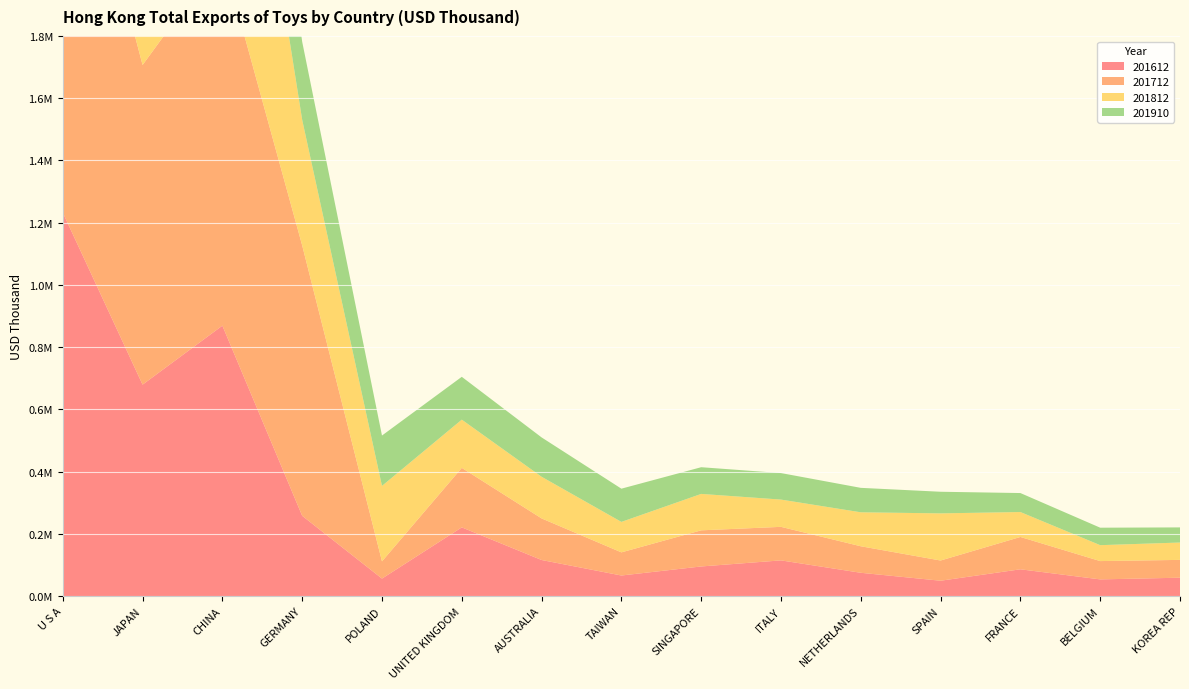

Reading left to right, extract all data points from this chart.

201612: U S A=1232400.6	JAPAN=679365.4	CHINA=868932.9	GERMANY=257836.3	POLAND=55966.3	UNITED KINGDOM=220620.2	AUSTRALIA=115727.2	TAIWAN=65901.6	SINGAPORE=94964.6	ITALY=114509.1	NETHERLANDS=74640.2	SPAIN=49109.7	FRANCE=85845.7	BELGIUM=53408.1	KOREA REP=58846.1
201712: U S A=1450891.4	JAPAN=1027275.0	CHINA=1189085.5	GERMANY=868977.2	POLAND=55316.6	UNITED KINGDOM=191190.1	AUSTRALIA=133675.6	TAIWAN=74364.0	SINGAPORE=116100.0	ITALY=107760.7	NETHERLANDS=85229.4	SPAIN=64932.6	FRANCE=103908.9	BELGIUM=58831.1	KOREA REP=57235.2
201812: U S A=1618220.0	JAPAN=1164066.5	CHINA=1090400.2	GERMANY=403641.1	POLAND=242580.6	UNITED KINGDOM=155004.4	AUSTRALIA=133872.3	TAIWAN=97911.2	SINGAPORE=117066.3	ITALY=87647.1	NETHERLANDS=109176.5	SPAIN=151541.1	FRANCE=80128.1	BELGIUM=51157.9	KOREA REP=55795.2
201910: U S A=1006569.2	JAPAN=599230.2	CHINA=546590.8	GERMANY=250912.5	POLAND=161897.3	UNITED KINGDOM=137656.7	AUSTRALIA=126465.6	TAIWAN=106771.9	SINGAPORE=85809.8	ITALY=85191.7	NETHERLANDS=78559.7	SPAIN=69474.5	FRANCE=61025.3	BELGIUM=56146.2	KOREA REP=48610.4